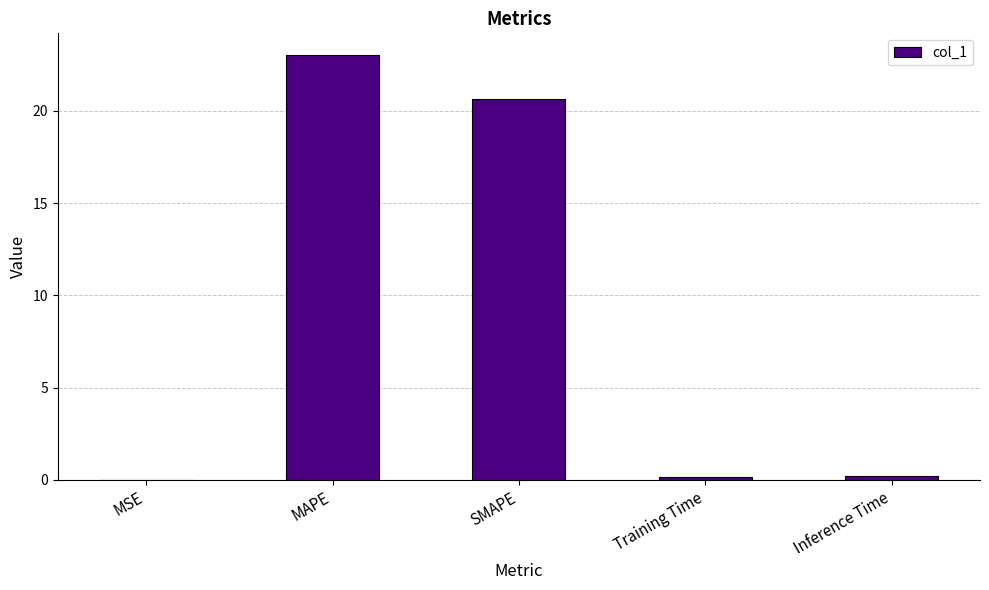

At which label is the value closest to 11?

SMAPE